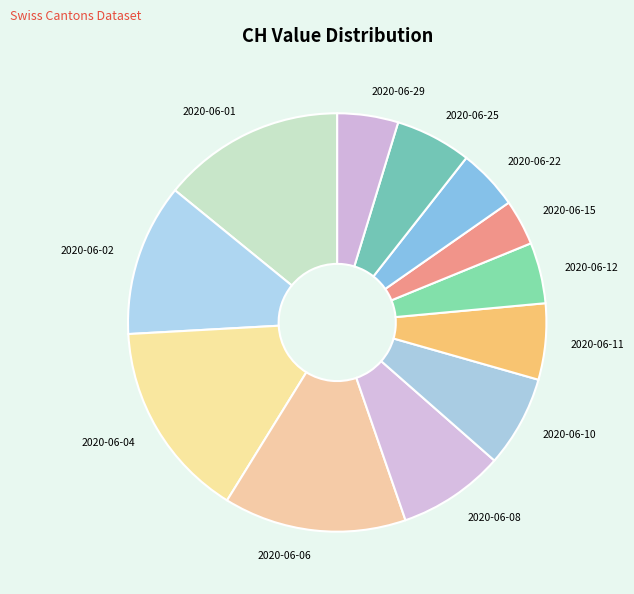

Do 2020-06-25 and 2020-06-06 together represent more than half of the pie?

No